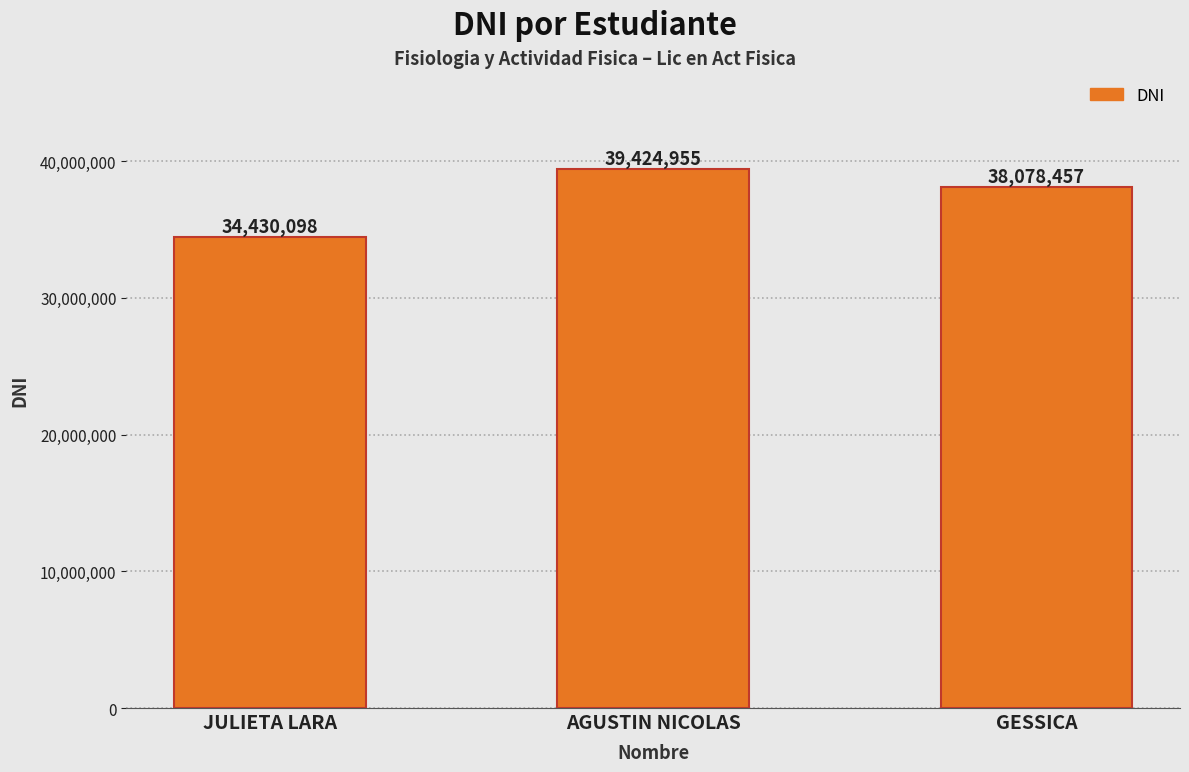

Reading left to right, transcribe all the data shown in this chart.

JULIETA LARA=34430098	AGUSTIN NICOLAS=39424955	GESSICA=38078457